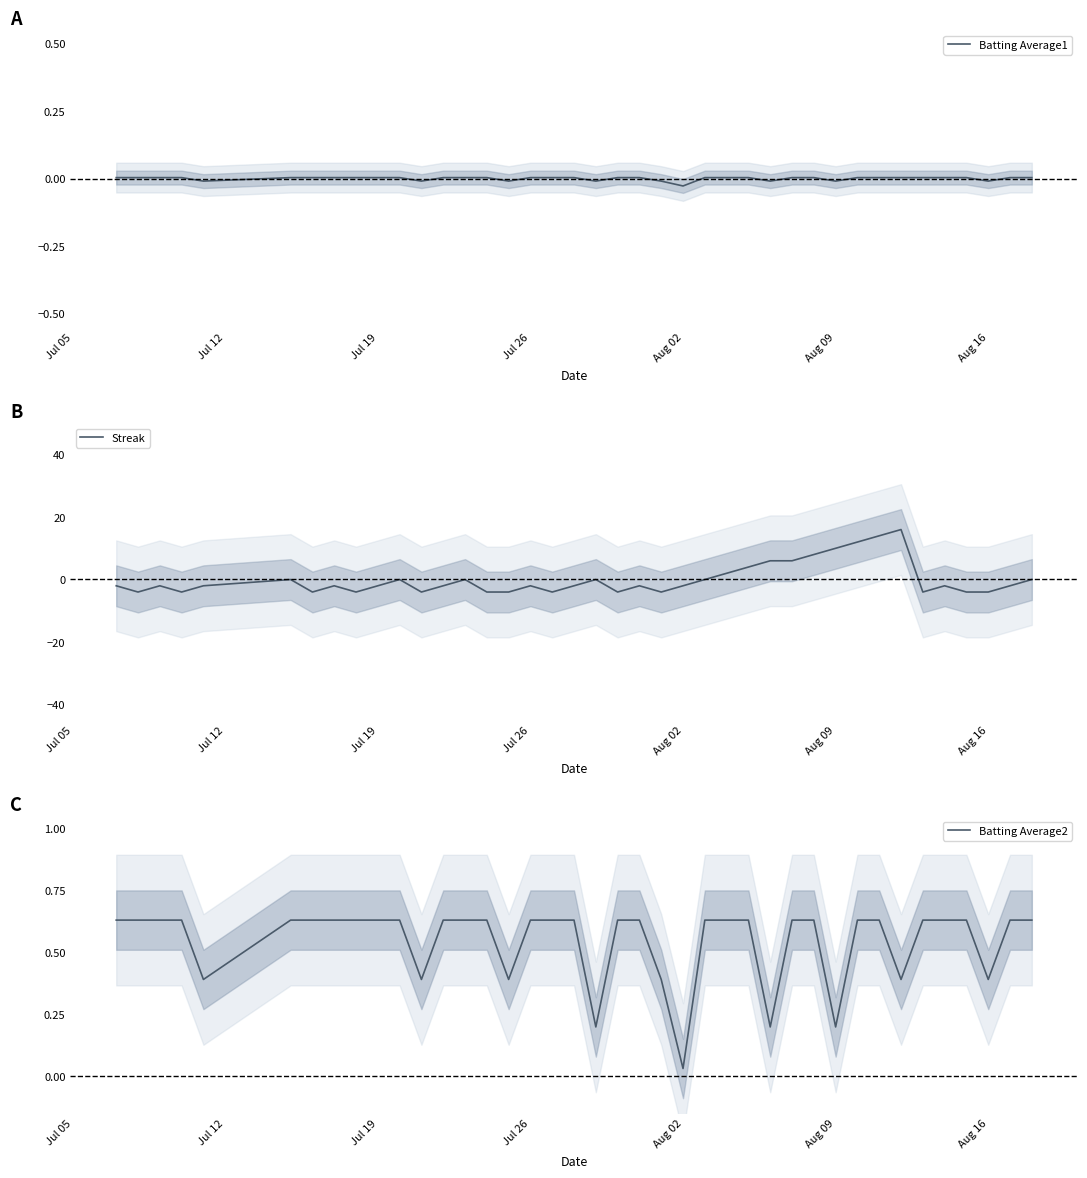

At how many categories does at least one series exceed 0?

40